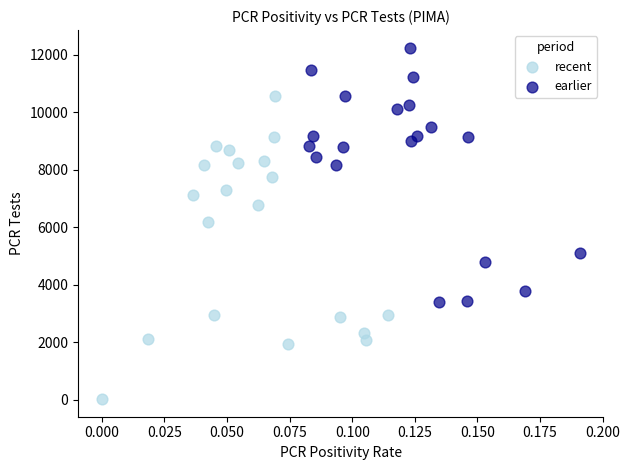

What are all the series names shown in the legend?

recent, earlier